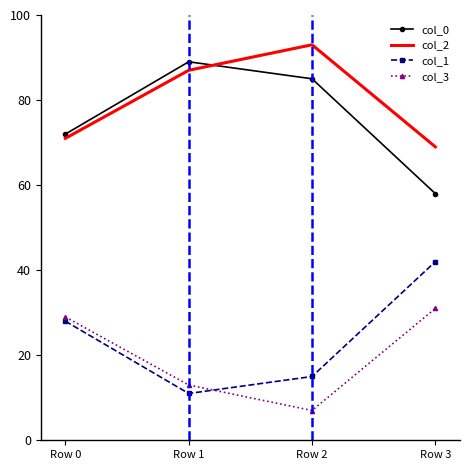

True or false: col_2 and col_1 cross at least once.

False